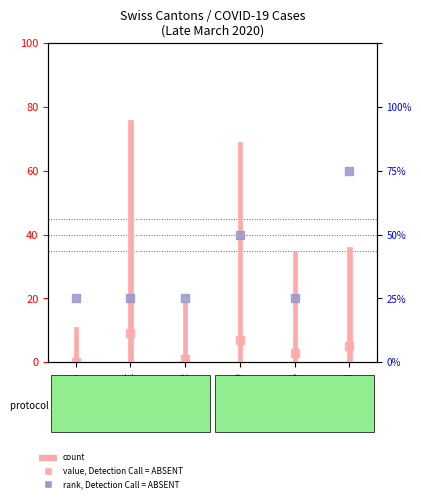

Which series reaches the maximum Y coordinate?

CH count